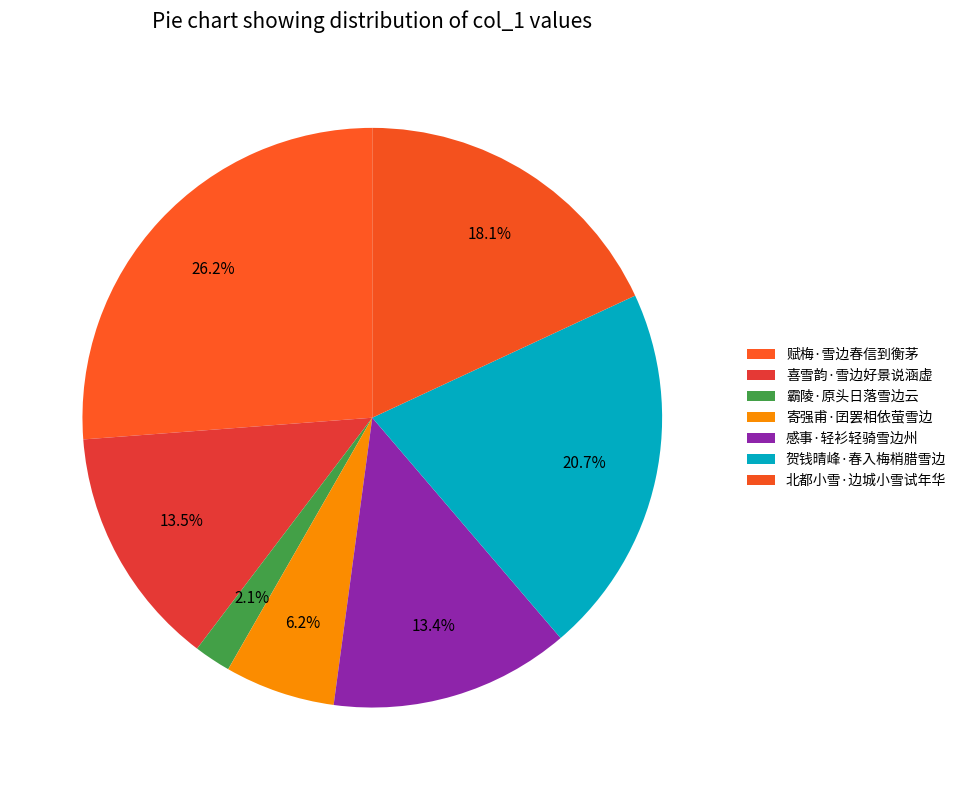

What percentage do 贺钱晴峰·春入梅梢腊雪边 and 寄强甫·囝罢相依萤雪边 together represent?

26.8%